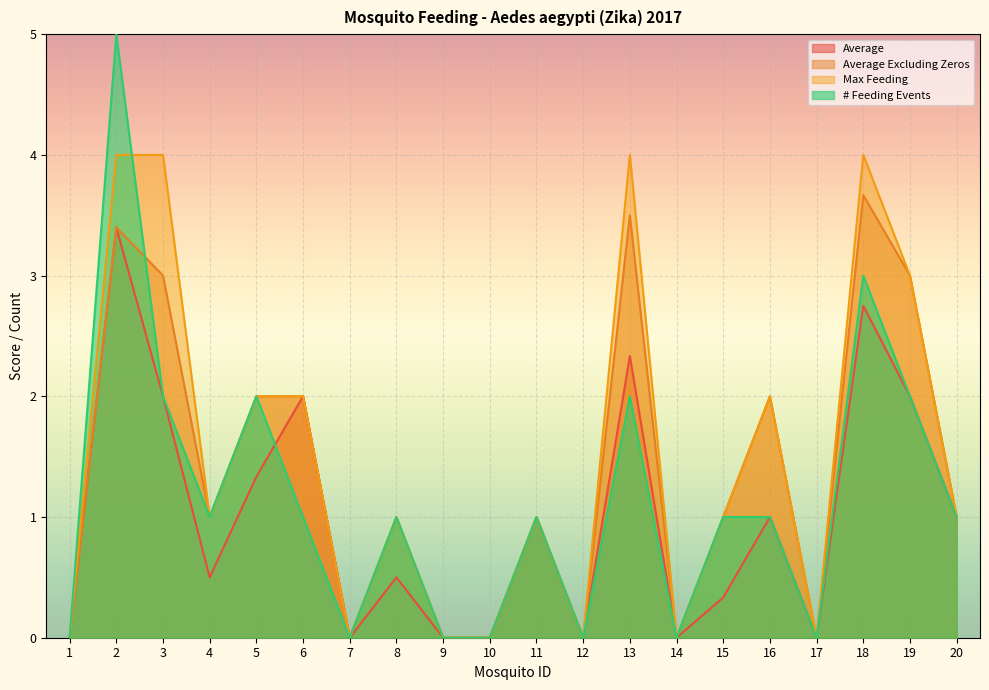

Rank the series by their maximum value, from highest to lowest.

# Feeding Events, Max Feeding, Average Excluding Zeros, Average